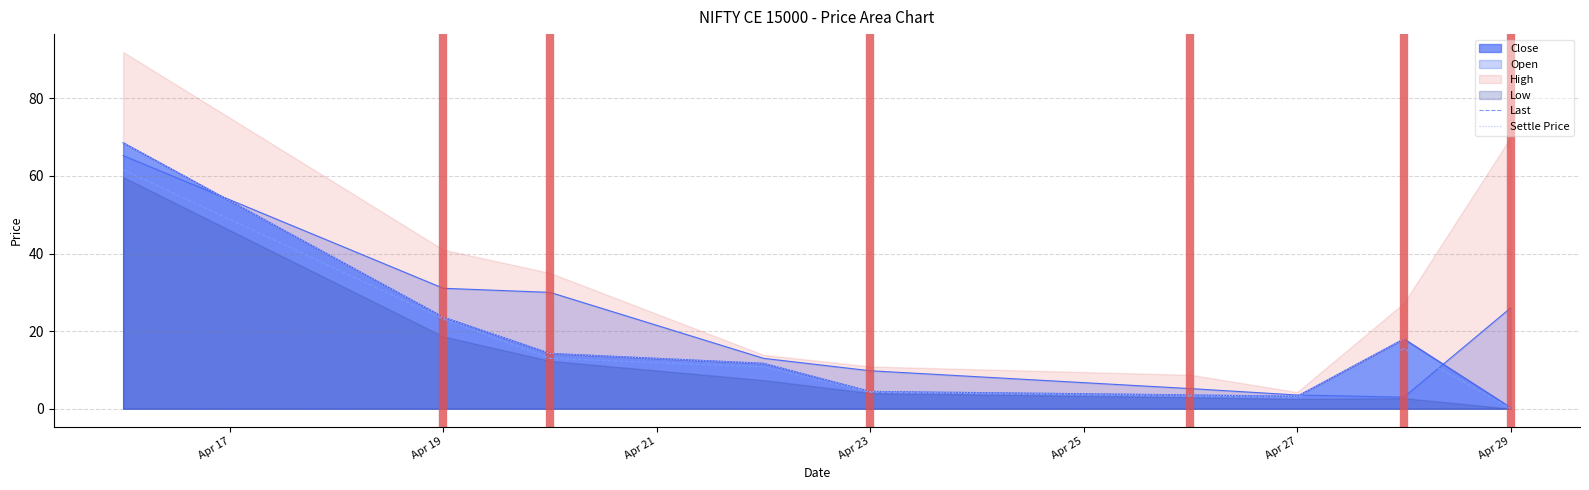

What is the value of the Close point at the 4th from the left?

11.7